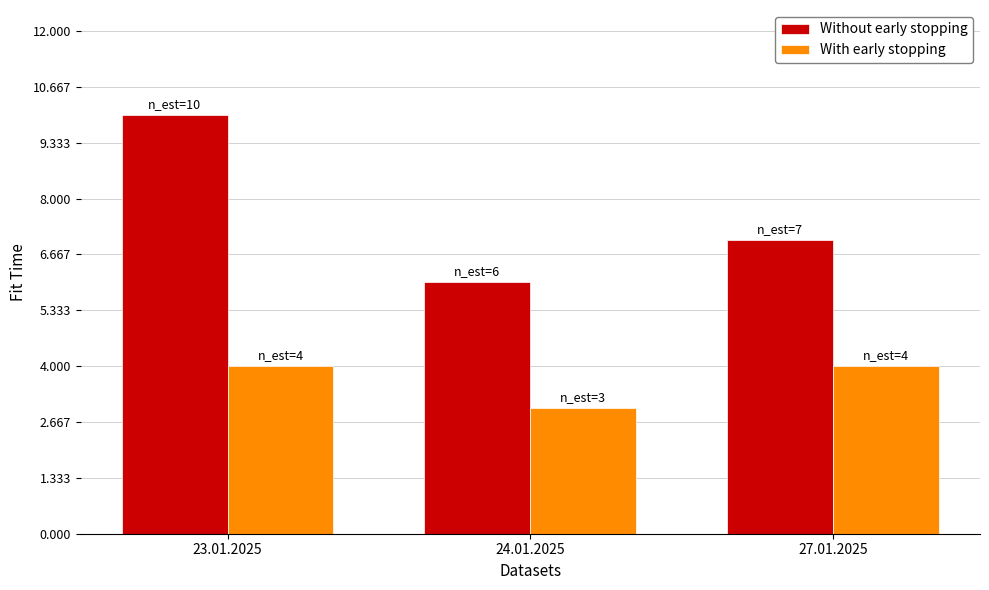

What value does the With early stopping series have at 23.01.2025?

4